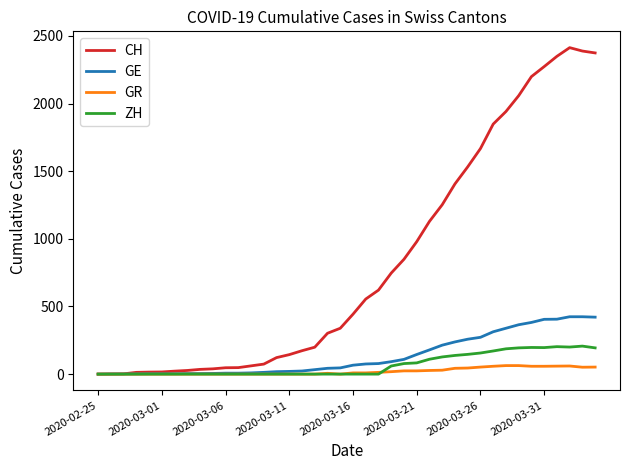

Which series has the largest total across all categories?

CH